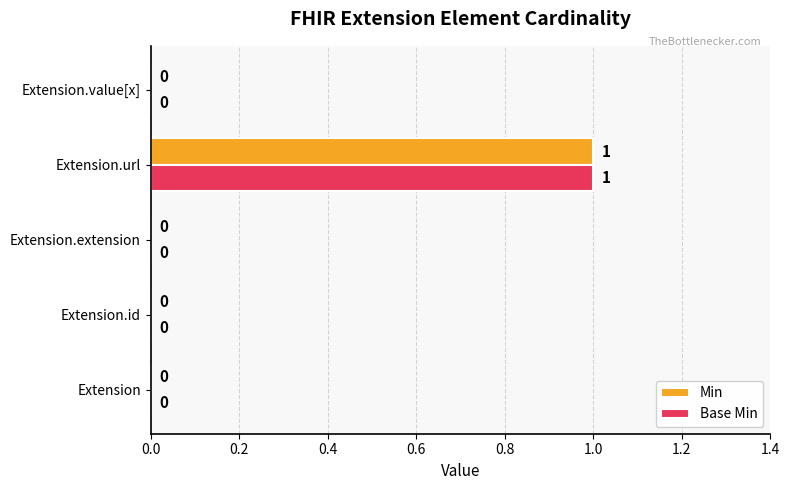

True or false: Base Min has a value of 1 at Extension.url.

True